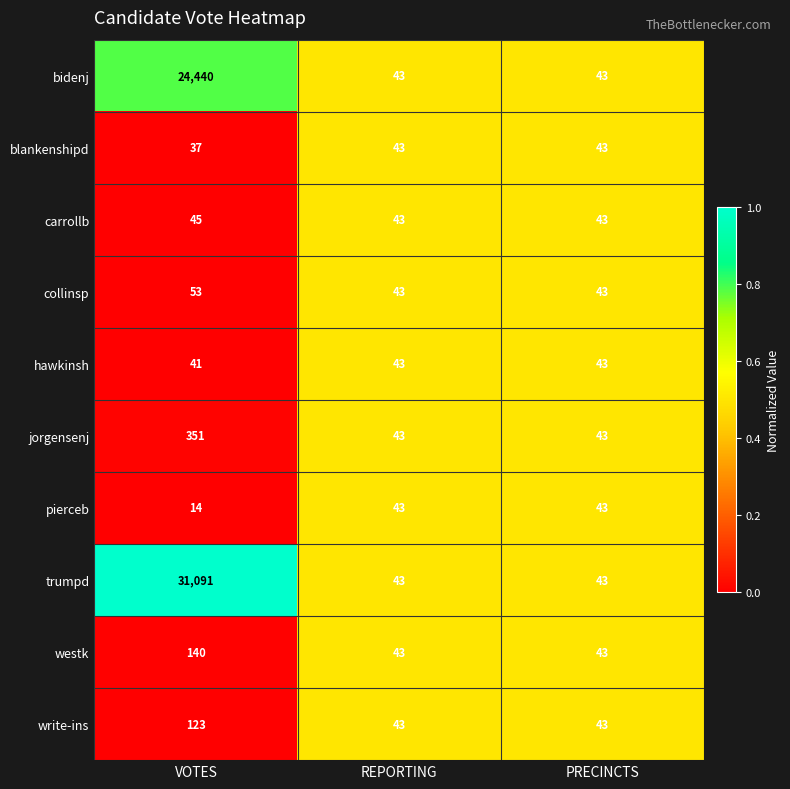

At which category is the sum across all series the highest?

VOTES